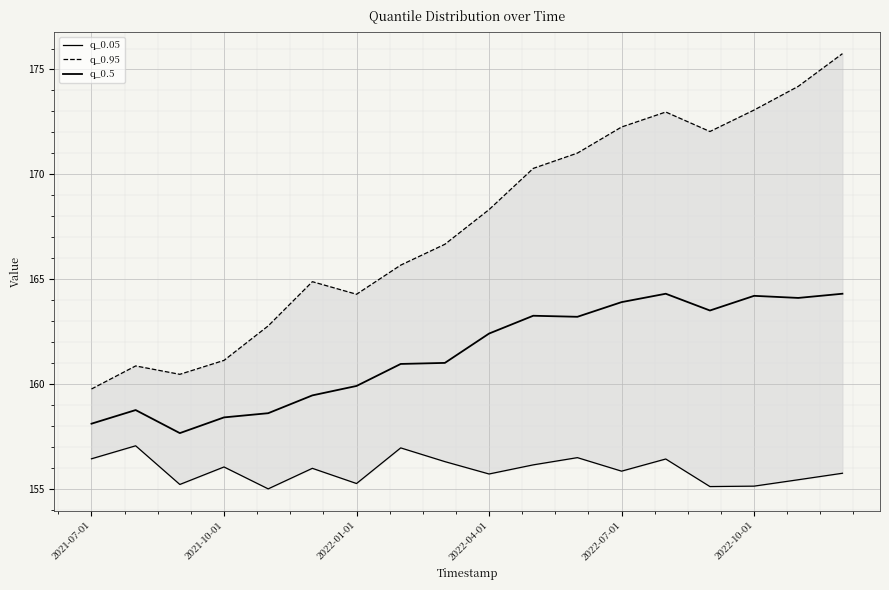

What is the difference between the maximum and second lowest values in the q_0.05 series?

1.9